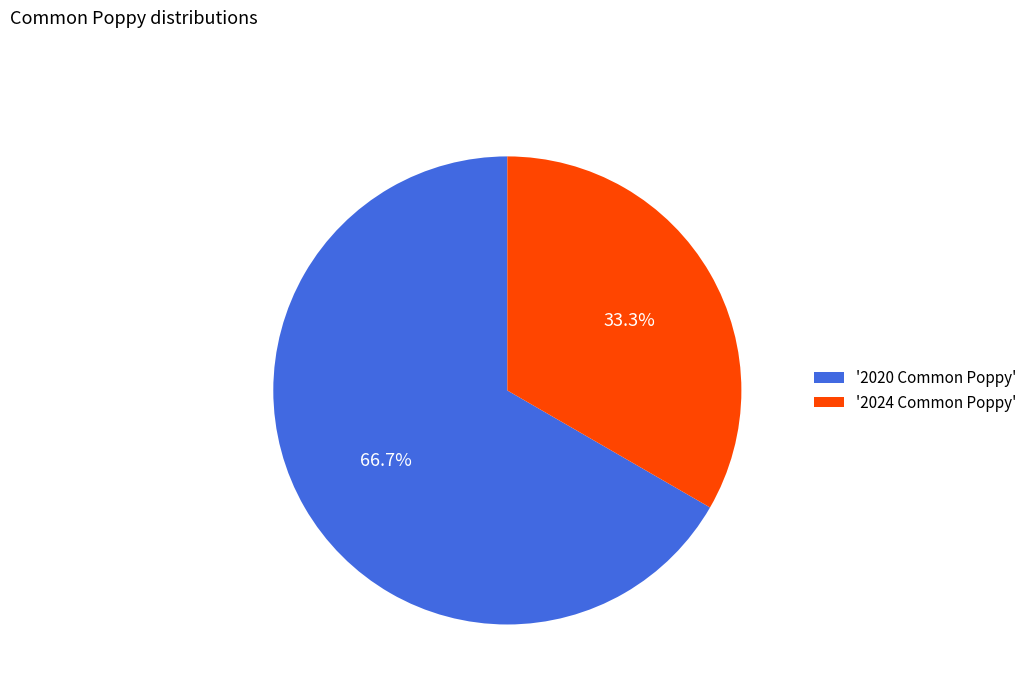

What percentage do '2020 Common Poppy' and '2024 Common Poppy' together represent?

100.0%